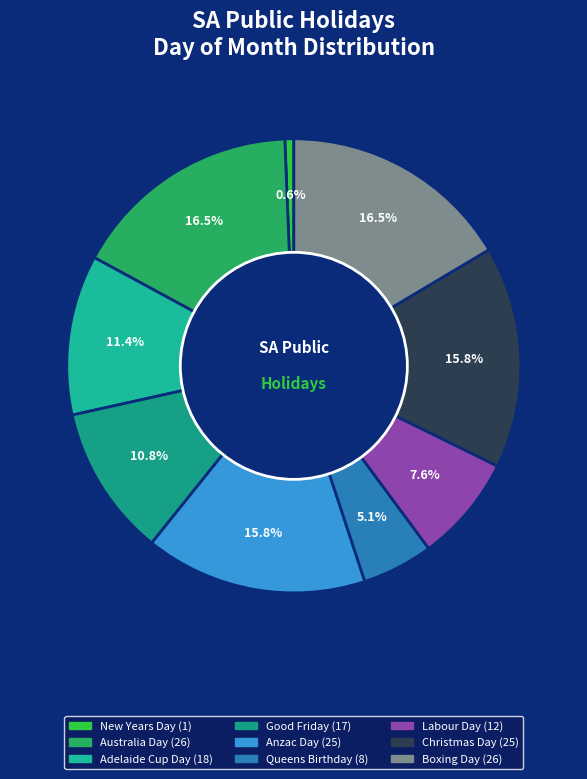

What percentage do New Years Day and Adelaide Cup Day together represent?

12.0%